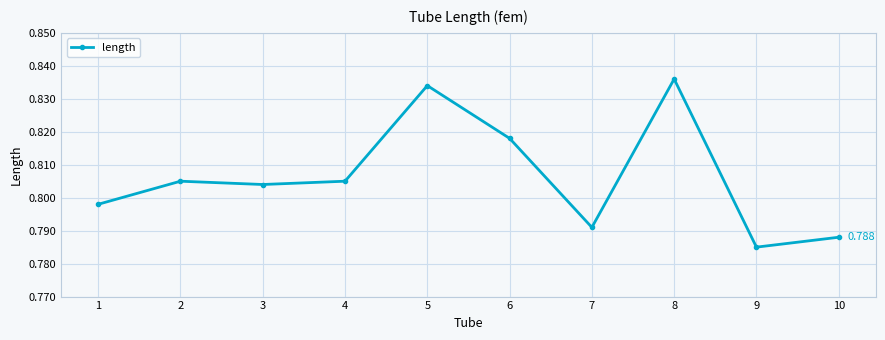

How many interior local valleys (lower than both neighbors) does the data have?

3